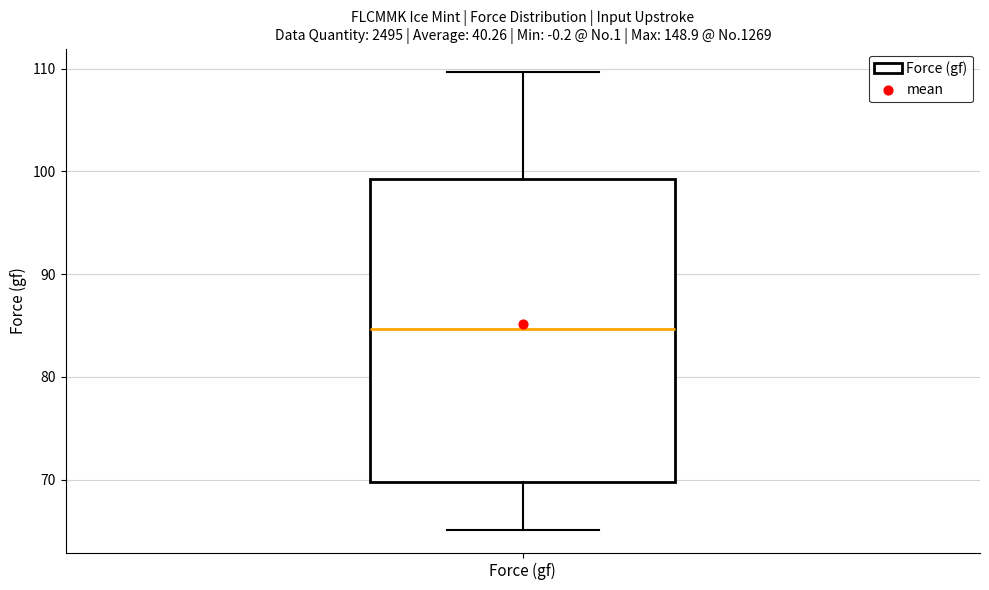

Transcribe this box plot: give where the median line is, the range the box spans, and where the two whiskers end, as read against the y-axis. The values are not printed on the chart, so give them approximately, as read against the axis.

median 85, box 70 to 99, whiskers 65 to 110